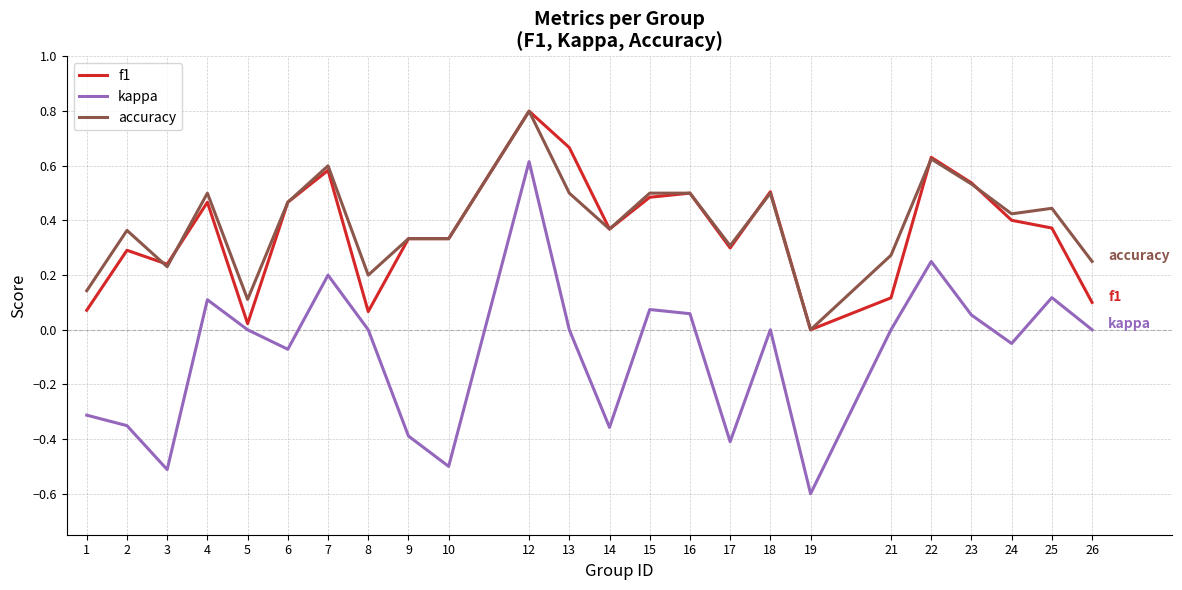

Is the value of kappa at 22 greater than the value of f1 at 8?

Yes